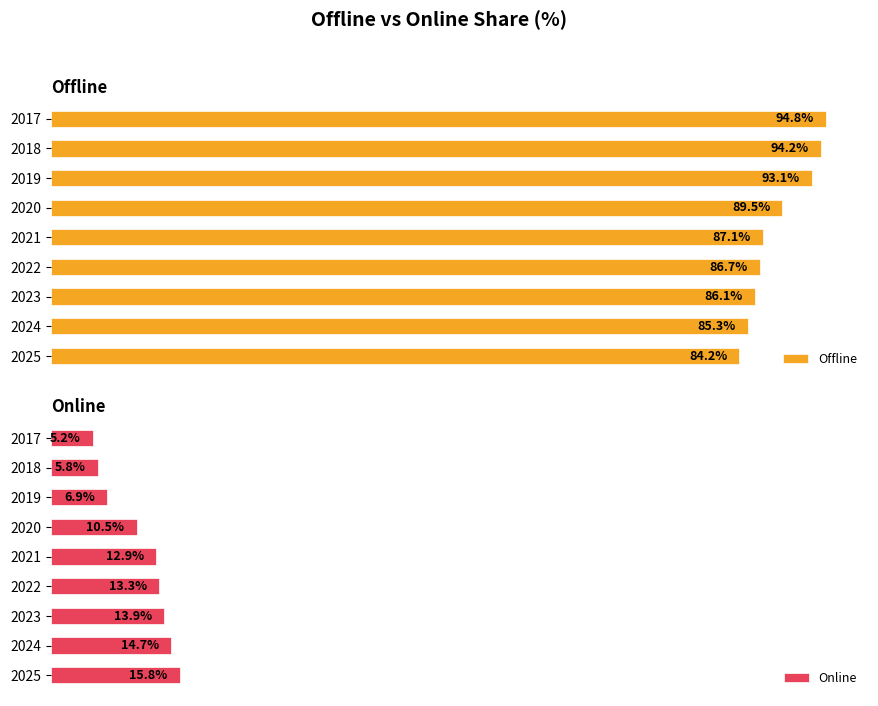

Which series has the largest total across all categories?

Offline